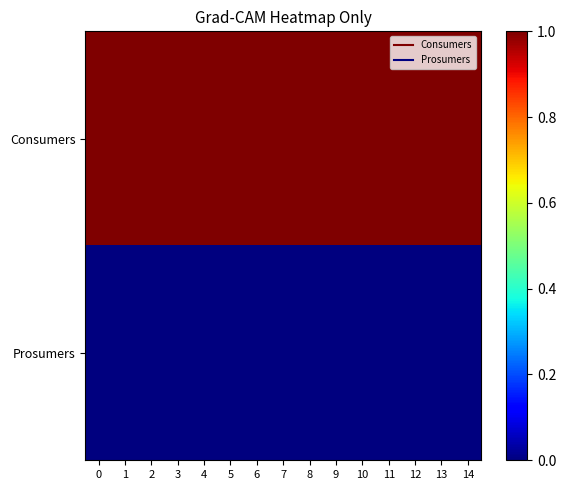

How many distinct data groups are displayed?

2